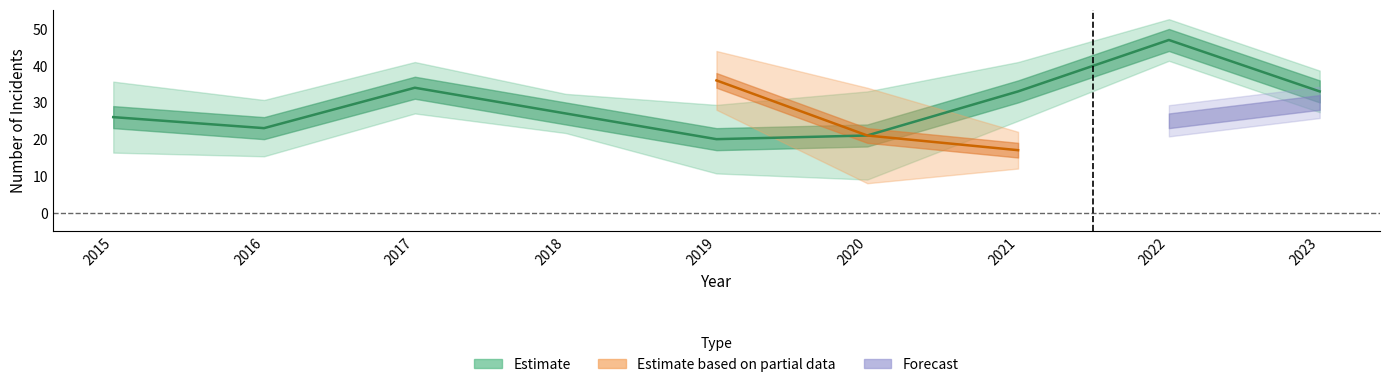

The value of Aggravated Battery at 2021 is 8. True or false?

False